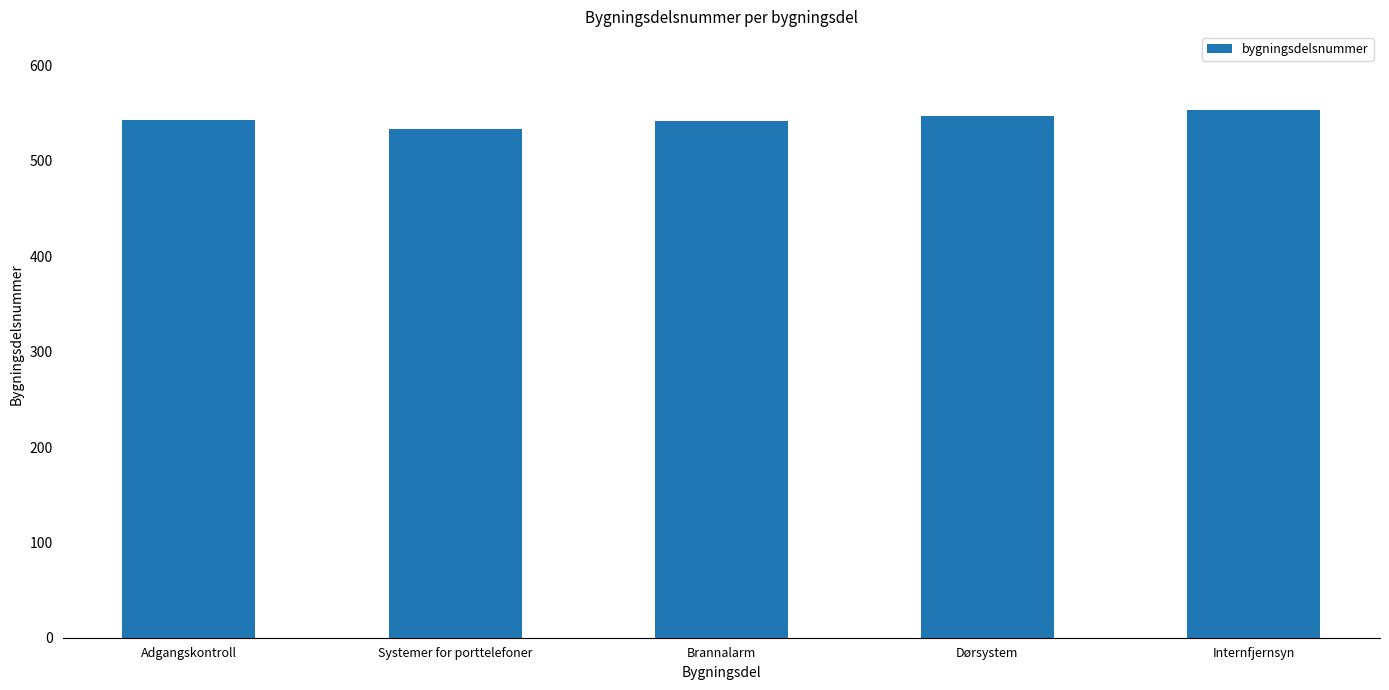

What is the greatest value displayed?

553